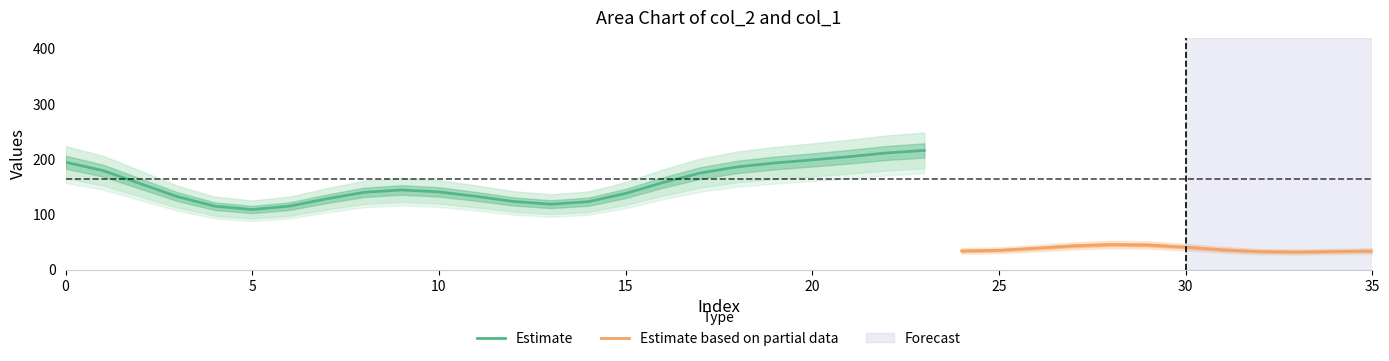

True or false: Estimate has a value of 234.5 at 10.

False